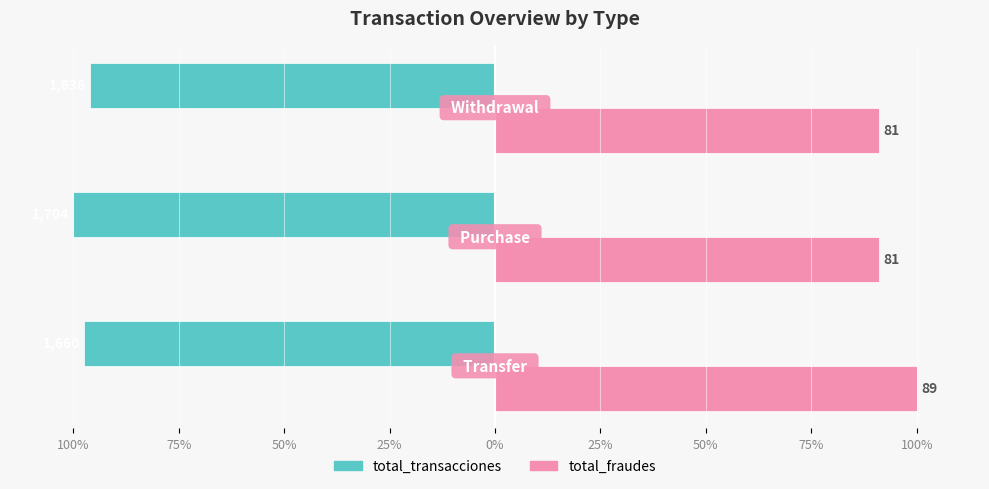

What are all the series names shown in the legend?

total_transacciones, total_fraudes